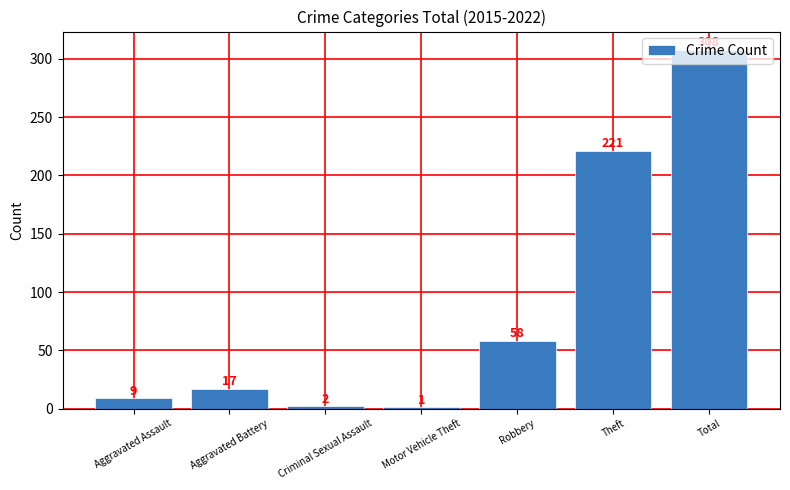

How many data points does each series have?

7